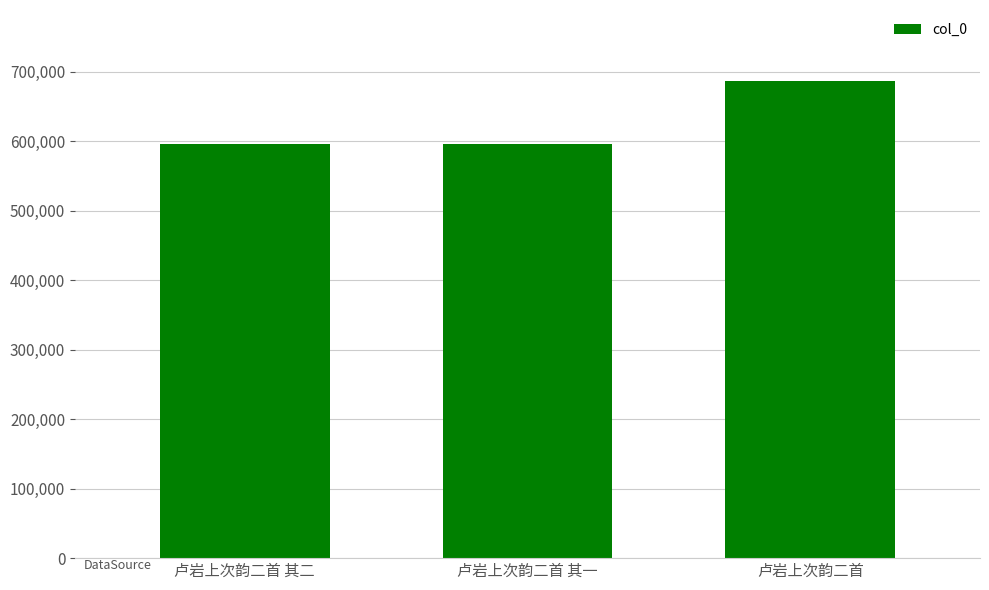

Approximately how many times larger is the value at 卢岩上次韵二首 compared to 卢岩上次韵二首 其一?

1.2